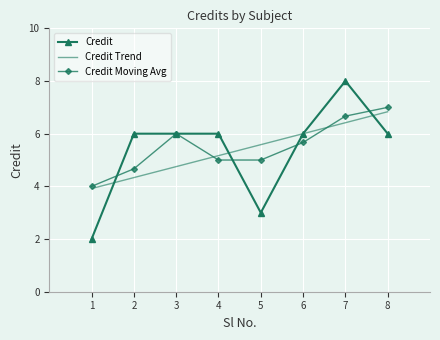

The Credit Trend series shows 7.9 at 3. True or false?

False